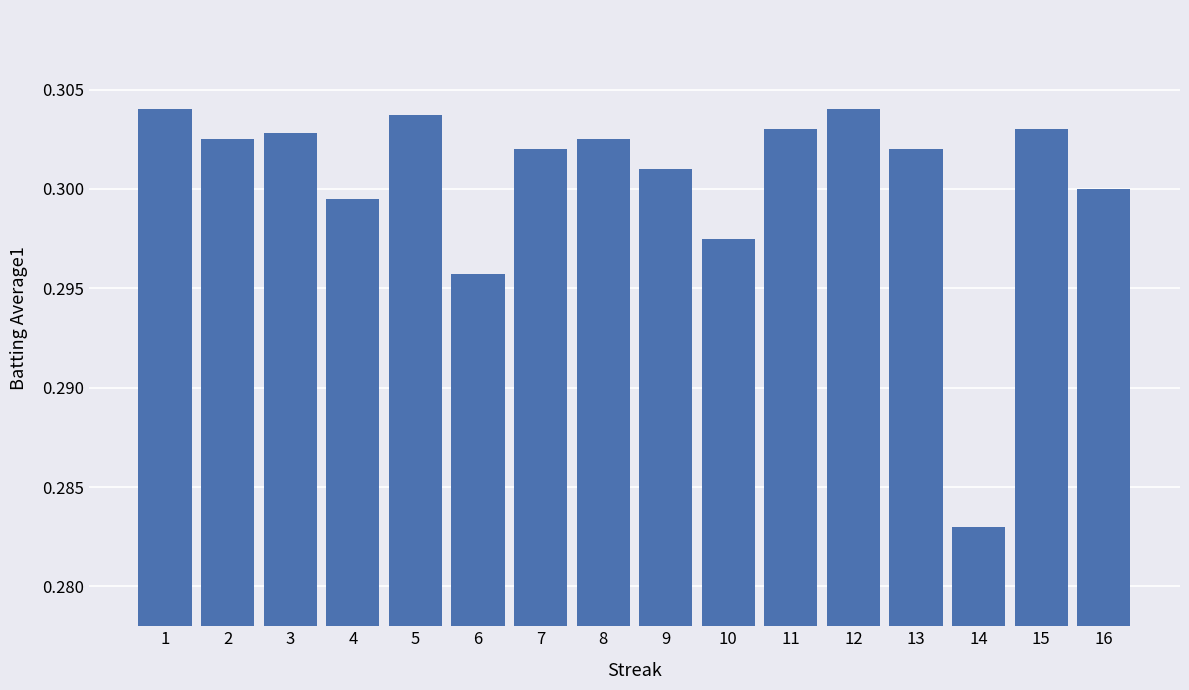

What is the sum of all values?

4.8